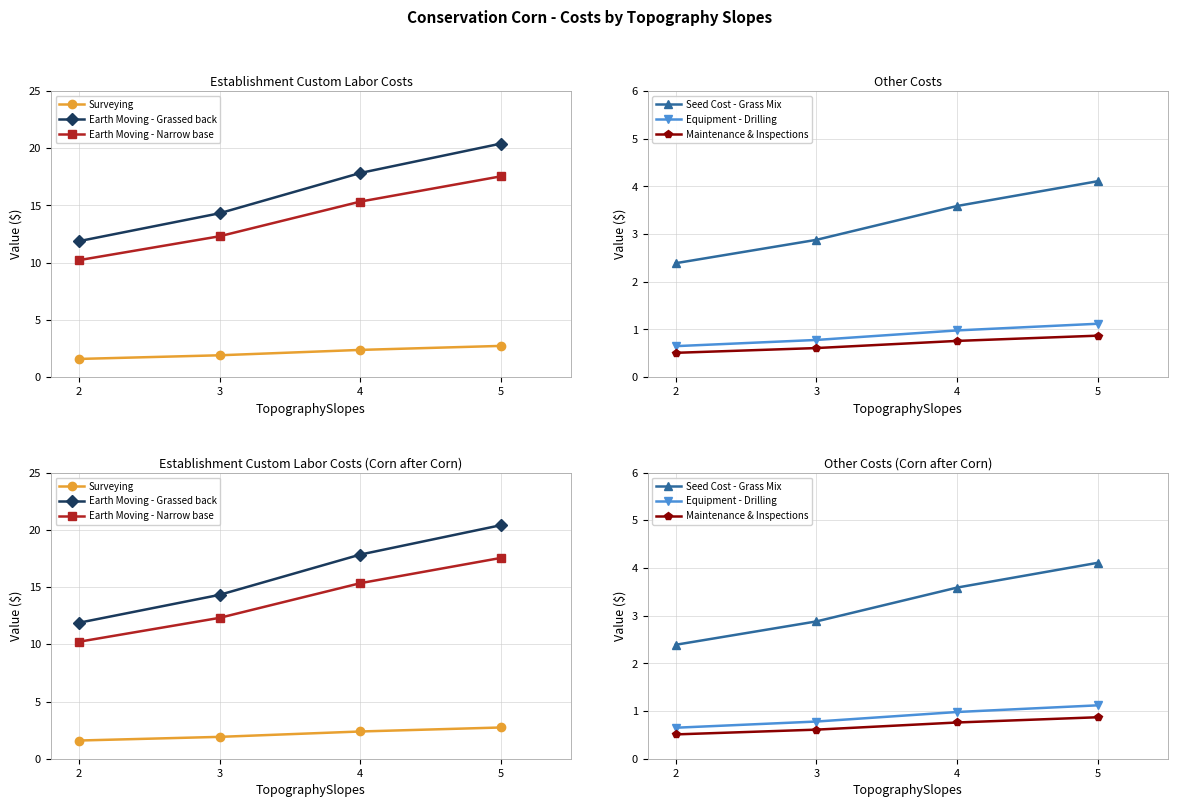

What is the average value of the Surveying series?

2.2